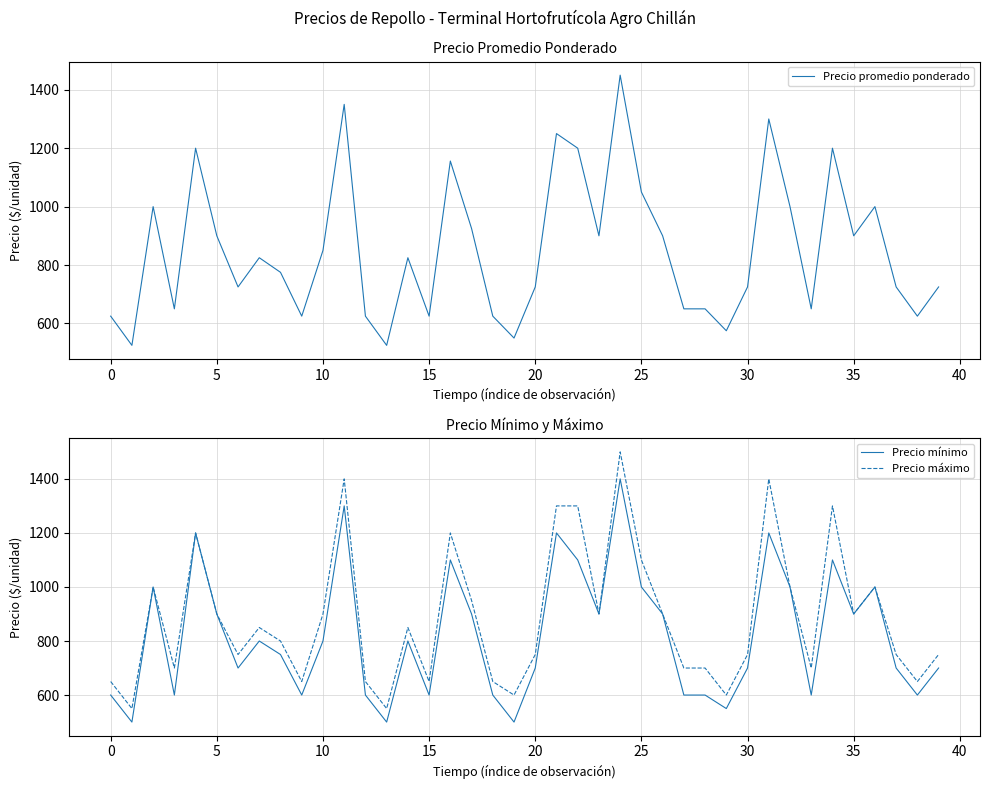

How many distinct data groups are displayed?

3